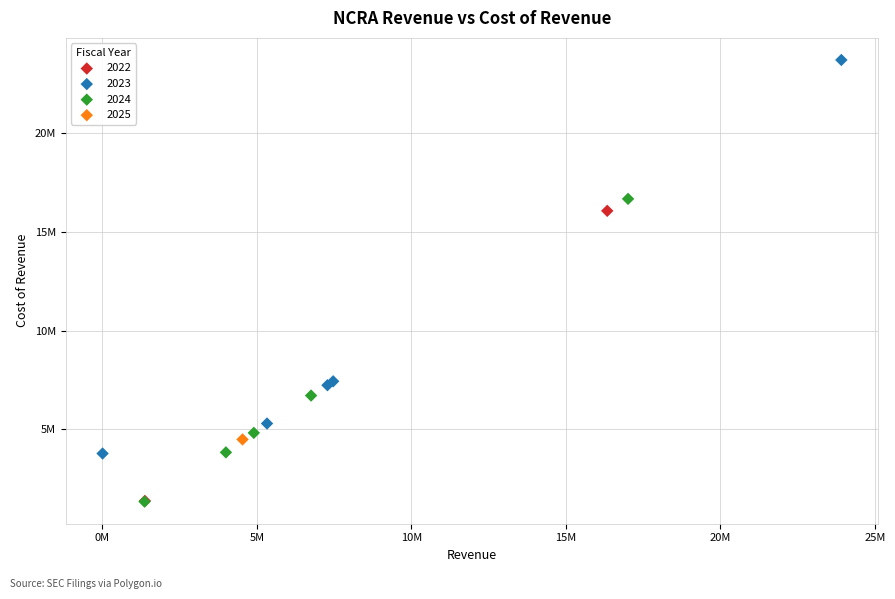

What are all the series names shown in the legend?

2022, 2023, 2024, 2025